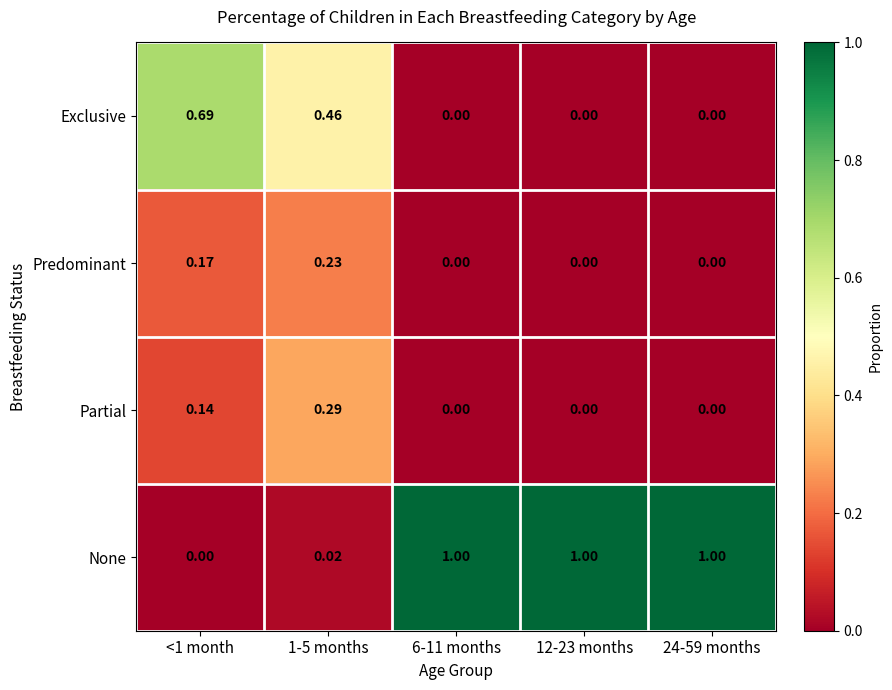

Which series changed the most between 1-5 months and 24-59 months?

None